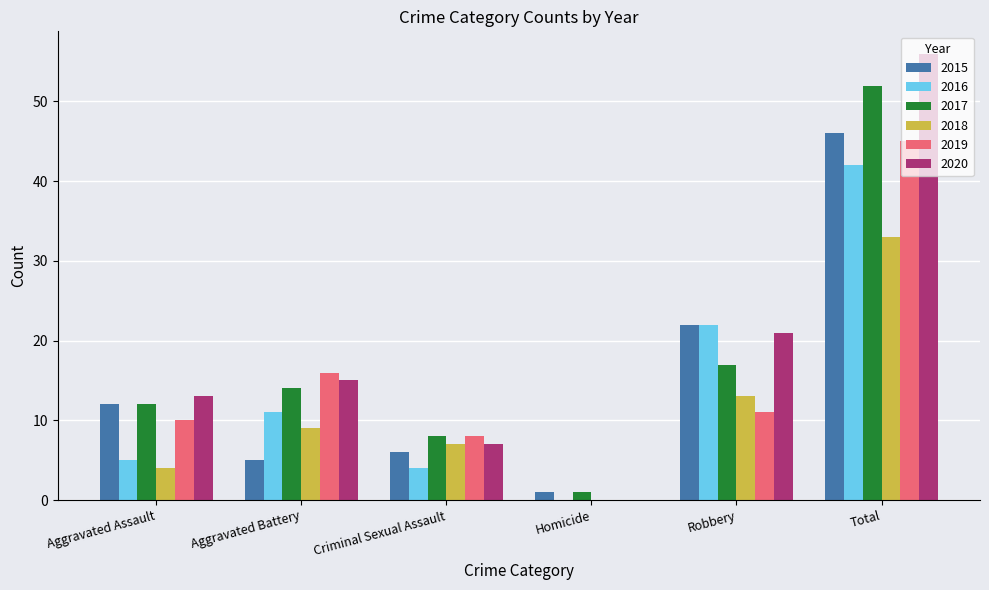

Which series changed the most between Aggravated Assault and Robbery?

2016